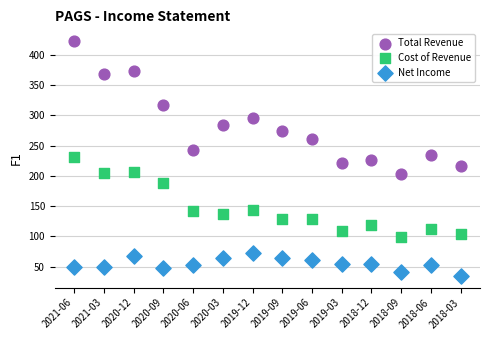

In the Total Revenue series, what Y value is closest to 312?

318.0